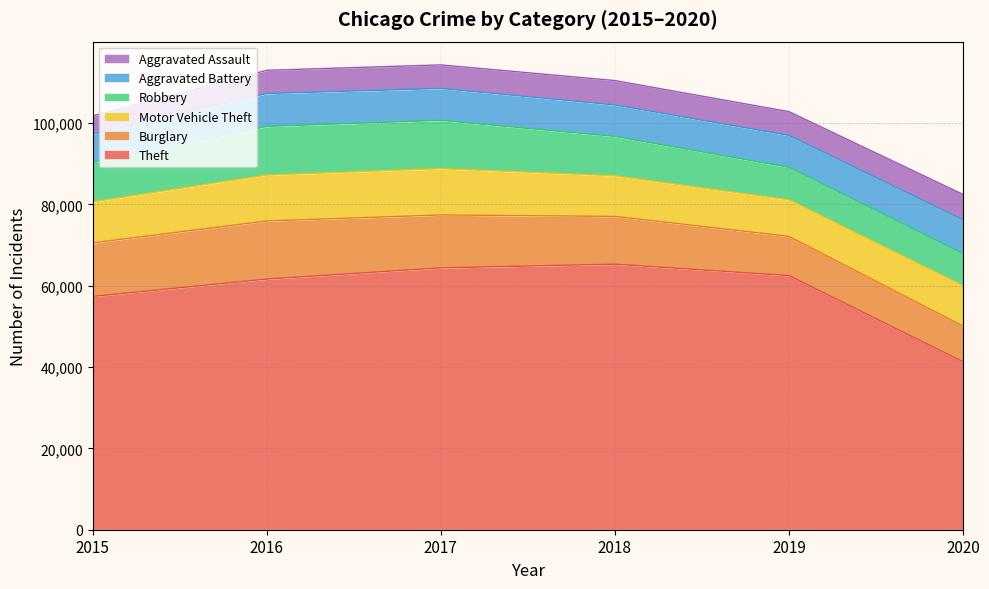

At how many categories does at least one series exceed 60199?

4